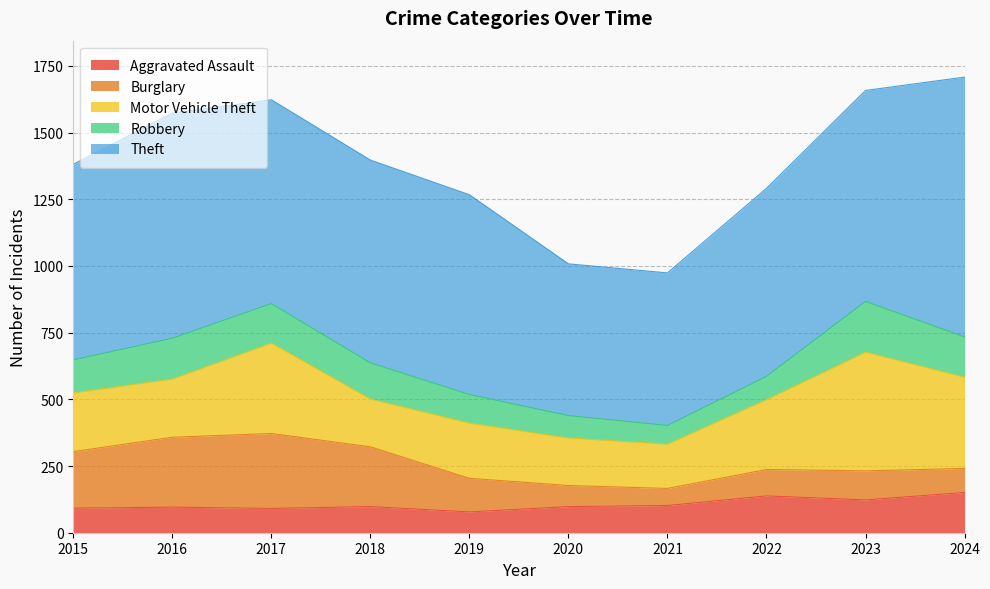

Where do Burglary and Aggravated Assault first cross each other?

2019 and 2020